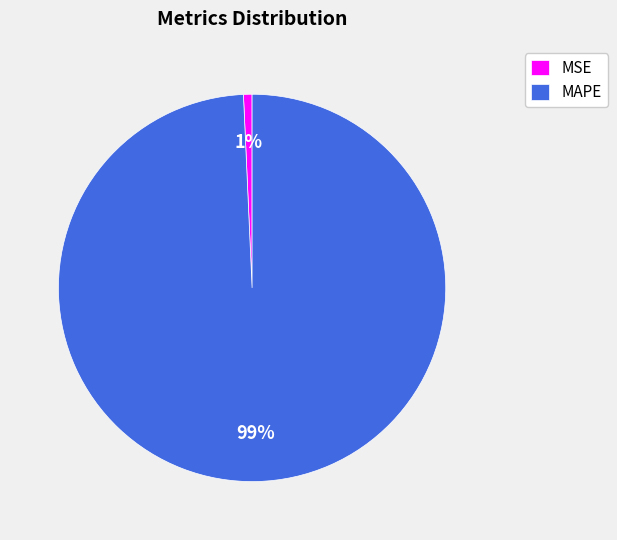

To the nearest percent, what percentage of the pie is MAPE?

99%